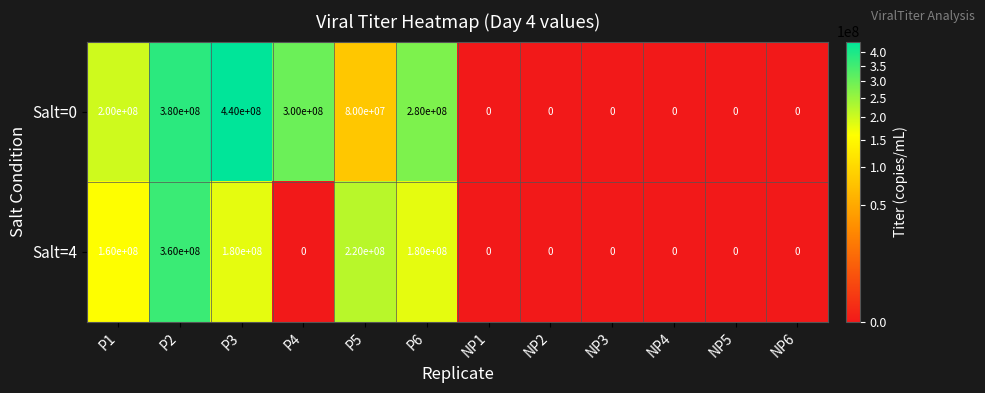

Rank the series by their average value, from lowest to highest.

Salt=4, Salt=0